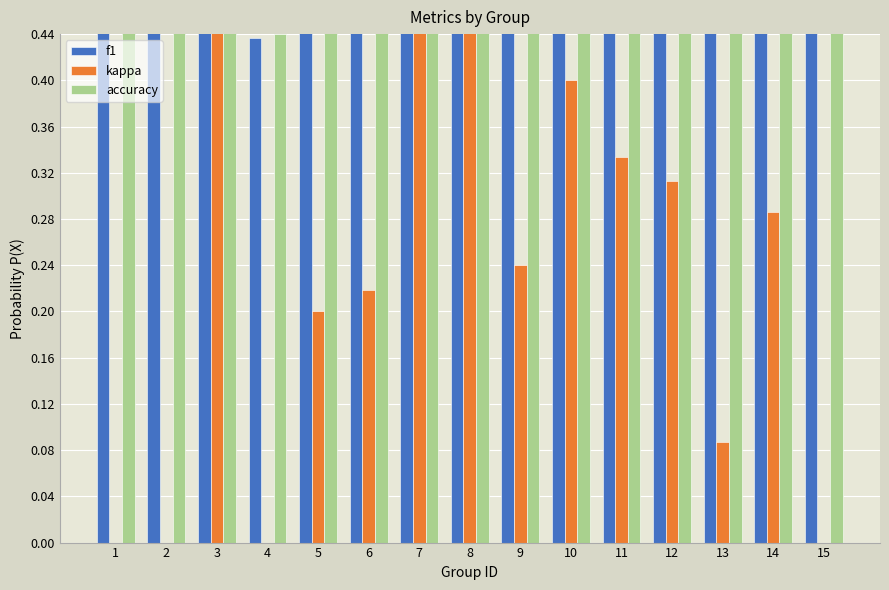

What is the total value across all series at 15?

1.0